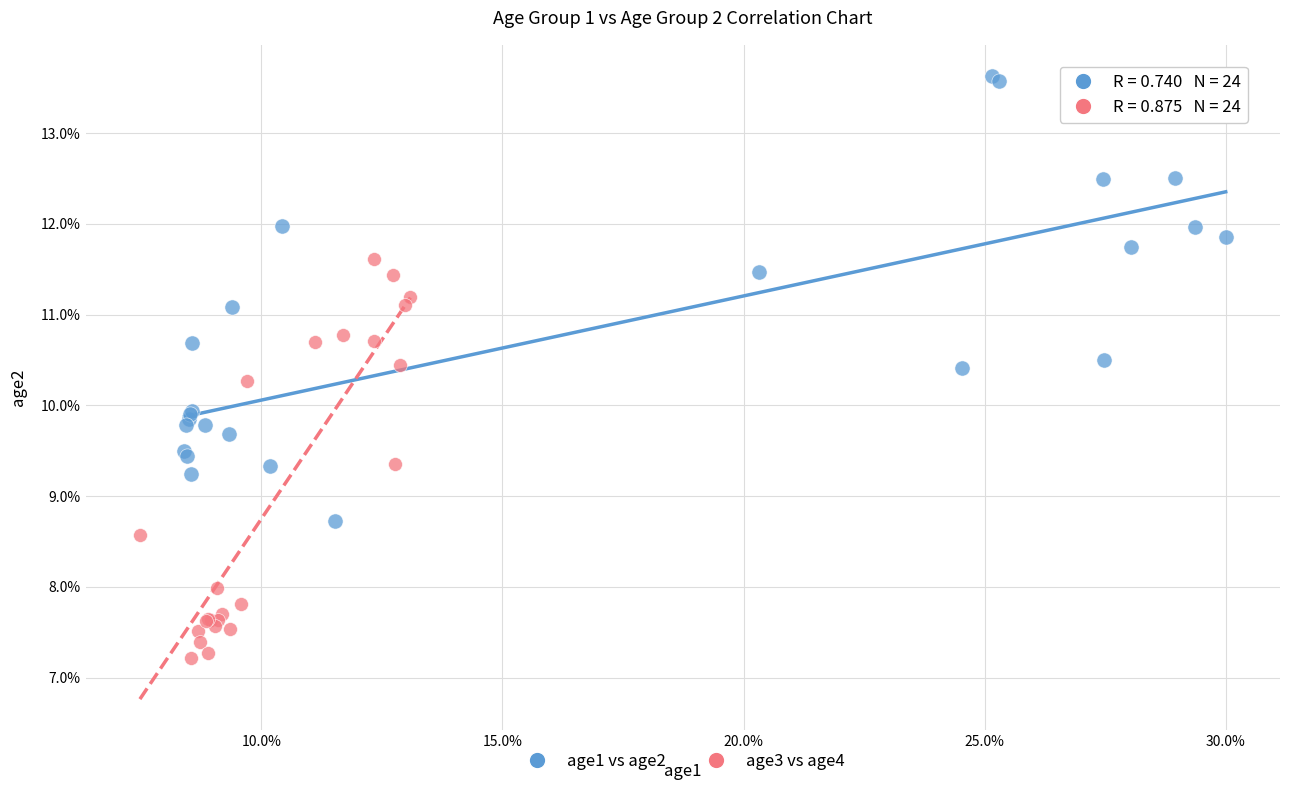

Which series reaches the minimum Y coordinate?

age3 vs age4